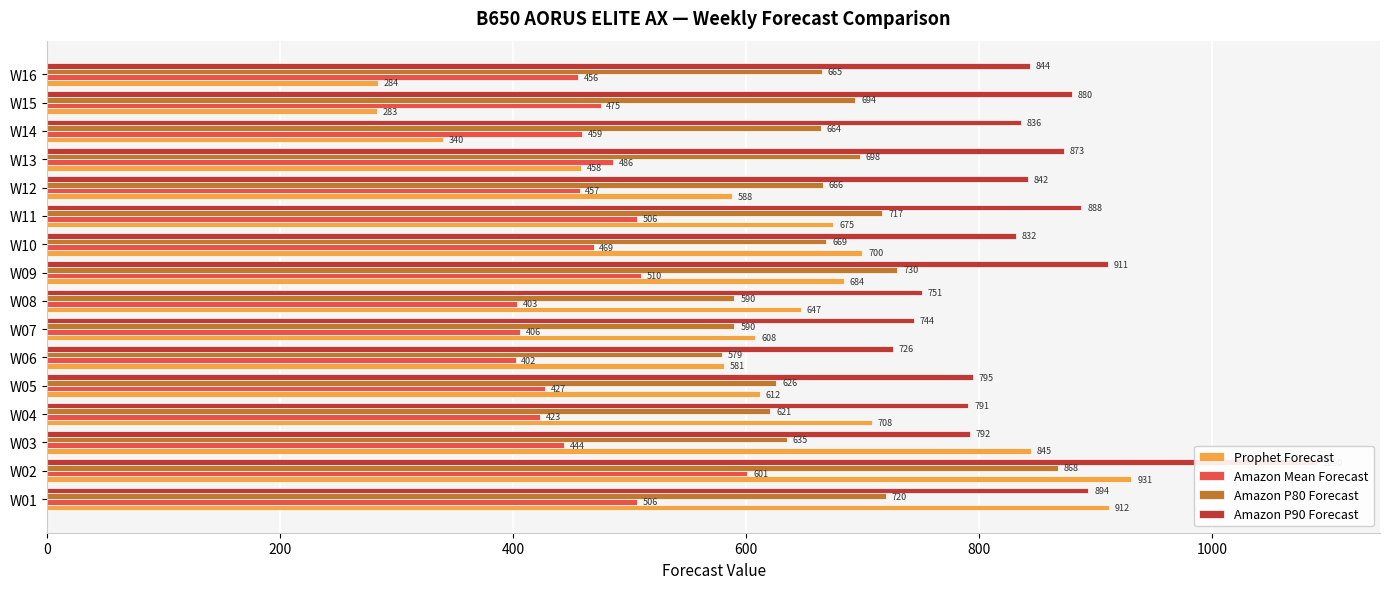

How many data points in Amazon P80 Forecast are less than 666?

8